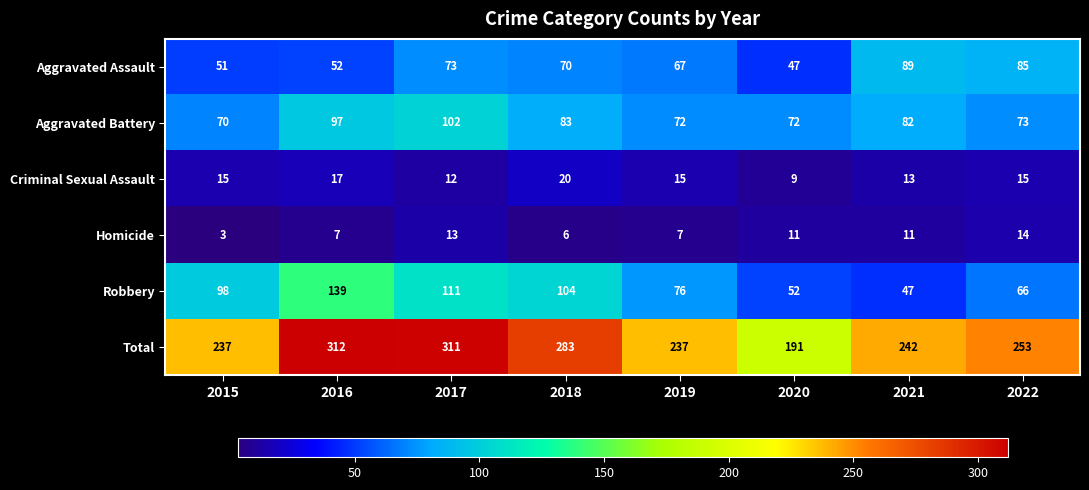

What is the total value across all series at 2021?

484